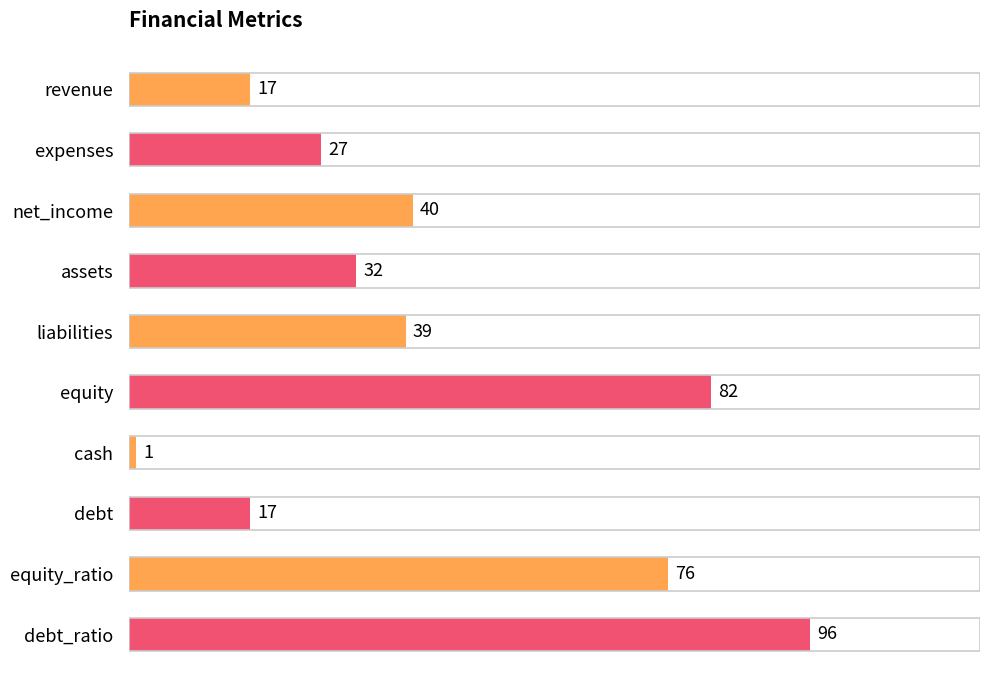

What is the average value?

43